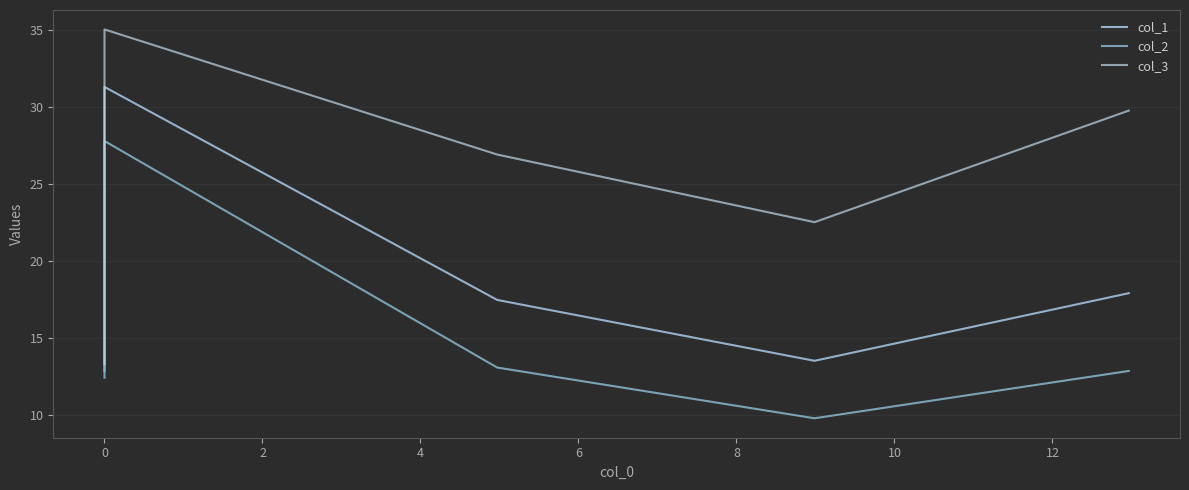

Rank the series by their maximum value, from highest to lowest.

col_3, col_1, col_2